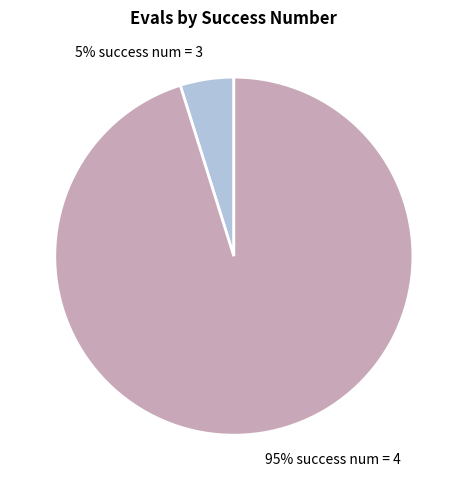

To the nearest percent, what is the average slice percentage?

50%